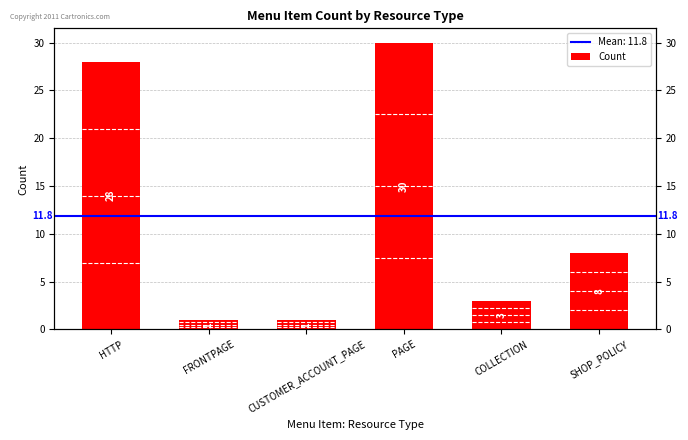

At which label is the value closest to 15?

SHOP_POLICY